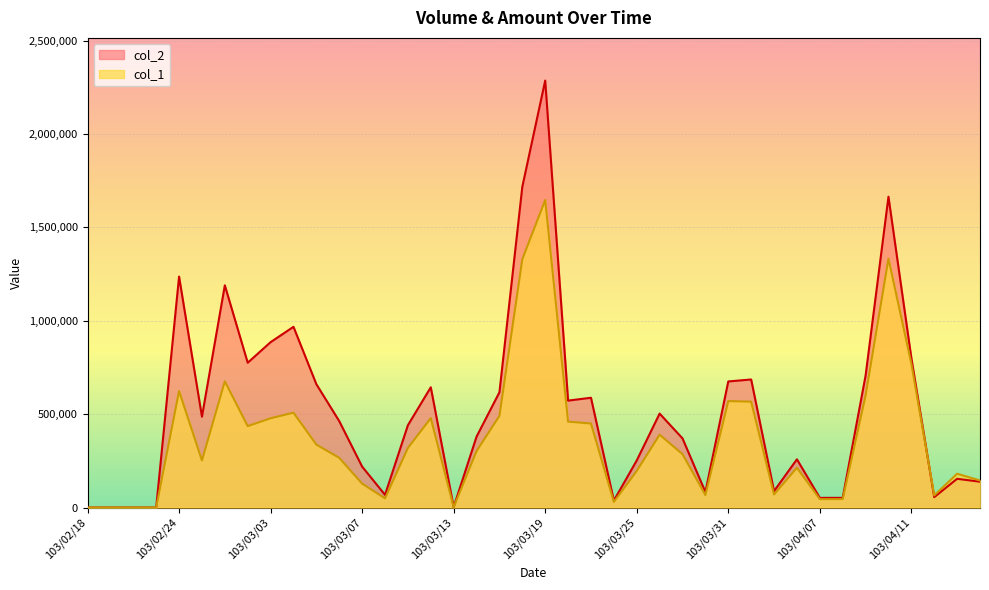

What are all the series names shown in the legend?

col_2, col_1